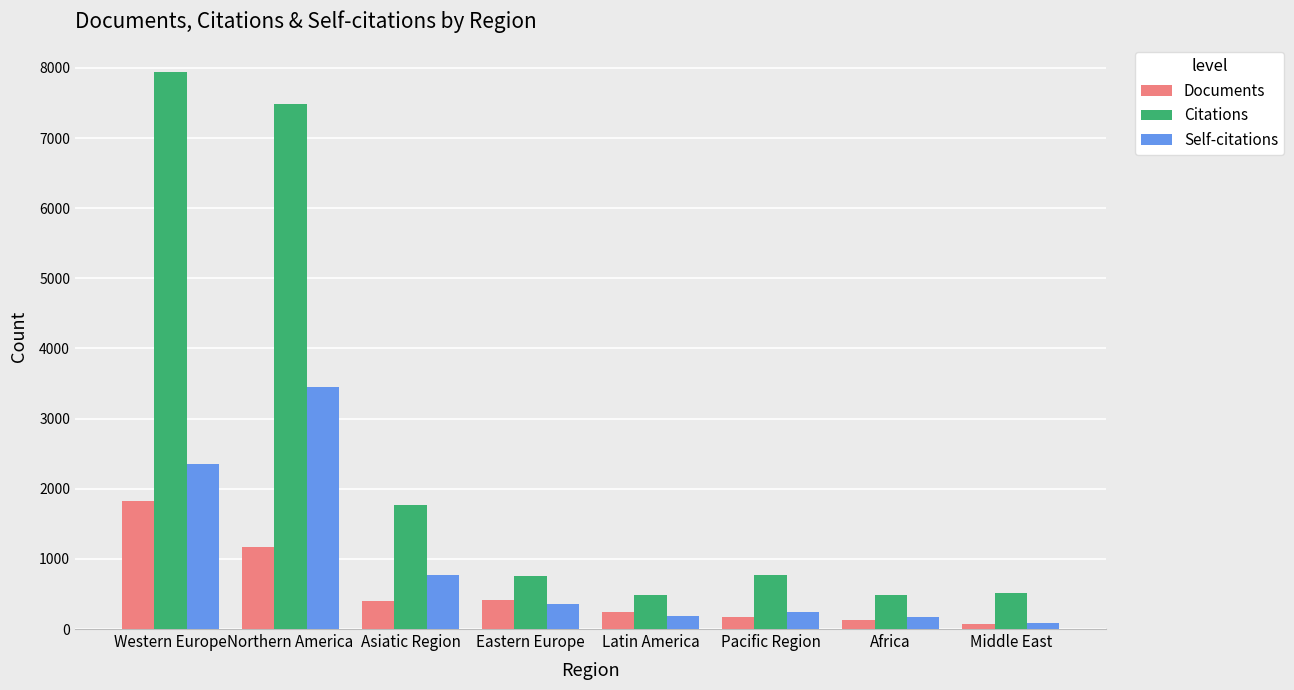

What is the average value of the Documents series?

551